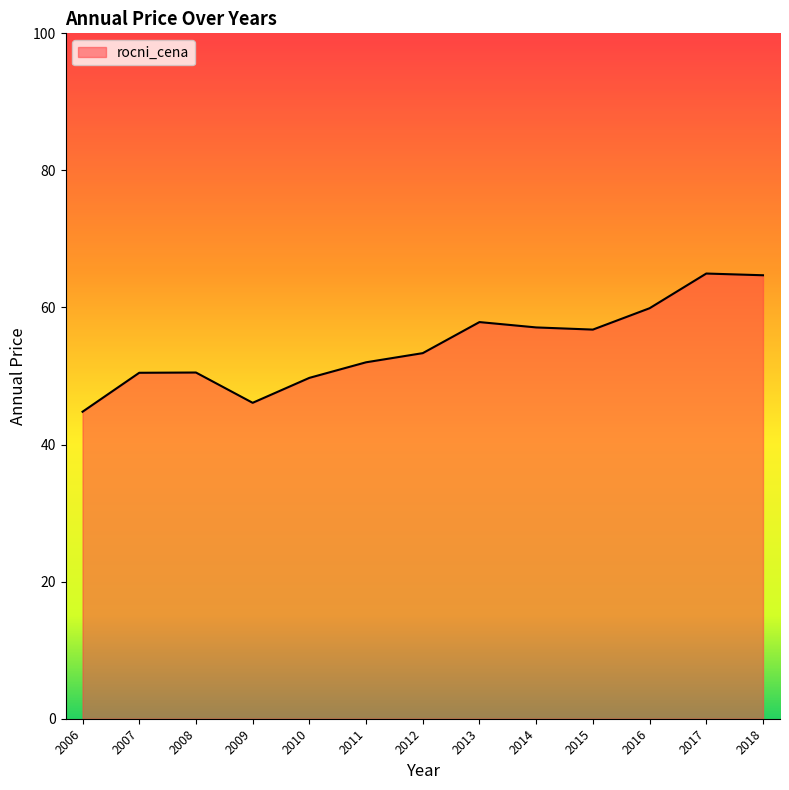

True or false: the data shows 50.5 at 2007.

True